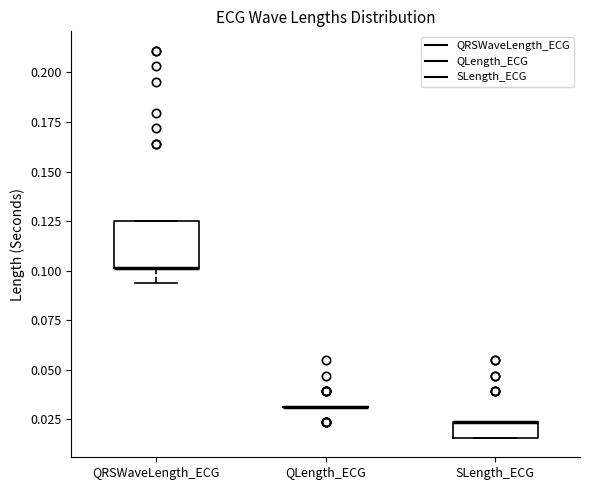

Reading left to right, transcribe this box plot: for each box, give where its median line is, the range the box spans, and where its two whiskers end, as read against the y-axis. The values are not printed on the chart, so give them approximately, as read against the axis.

QRSWaveLength_ECG: median 0.100 (drawn on the box's lower edge), box 0.100 to 0.125, whiskers 0.095 to 0.125
QLength_ECG: box collapsed to a line at 0.030, whiskers 0.030 to 0.030
SLength_ECG: median 0.025 (drawn on the box's upper edge), box 0.015 to 0.025, whiskers 0.015 to 0.025